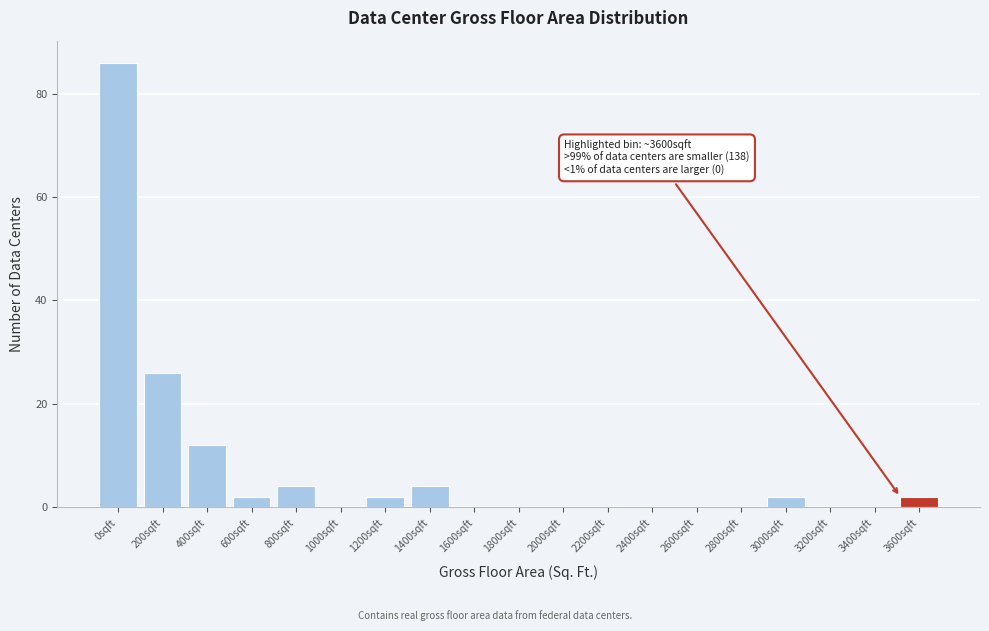

Reading right to left, what are all the values shown in this chart?

3600sqft=2	3400sqft=0	3200sqft=0	3000sqft=2	2800sqft=0	2600sqft=0	2400sqft=0	2200sqft=0	2000sqft=0	1800sqft=0	1600sqft=0	1400sqft=4	1200sqft=2	1000sqft=0	800sqft=4	600sqft=2	400sqft=12	200sqft=26	0sqft=86